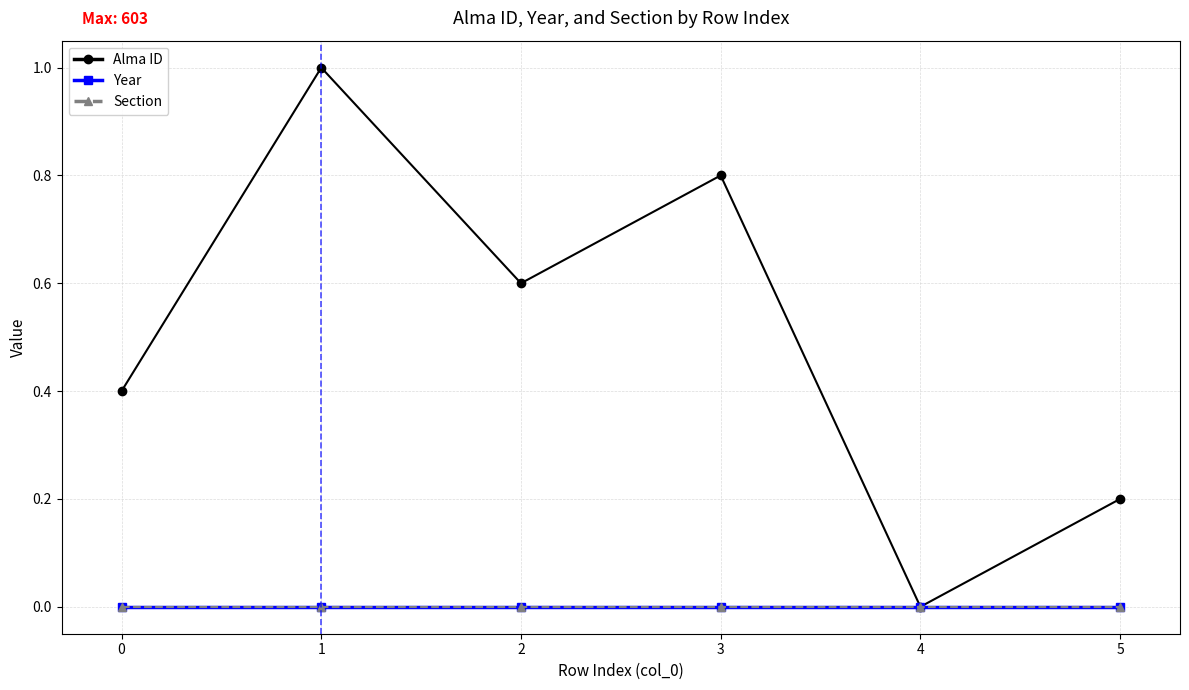

In Alma ID, how many points are lower than both neighbors (excluding endpoints)?

2